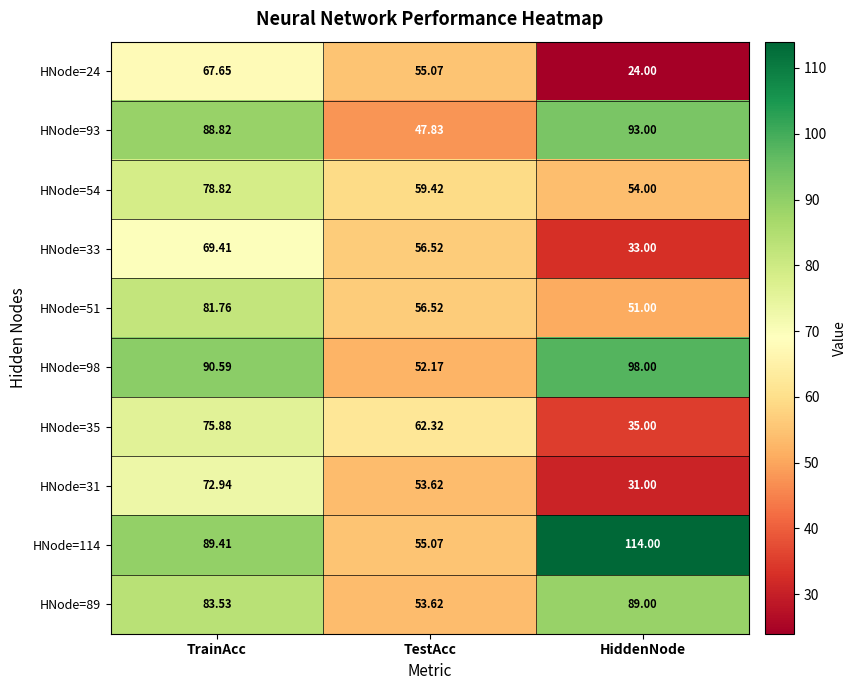

Which category has the highest value in the HNode=114 series?

HiddenNode